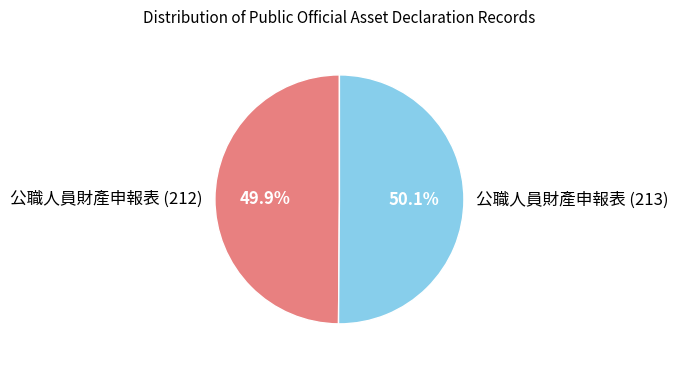

What is the ratio of the value at 公職人員財產申報表 (212) to the value at 公職人員財產申報表 (213)?

1.0